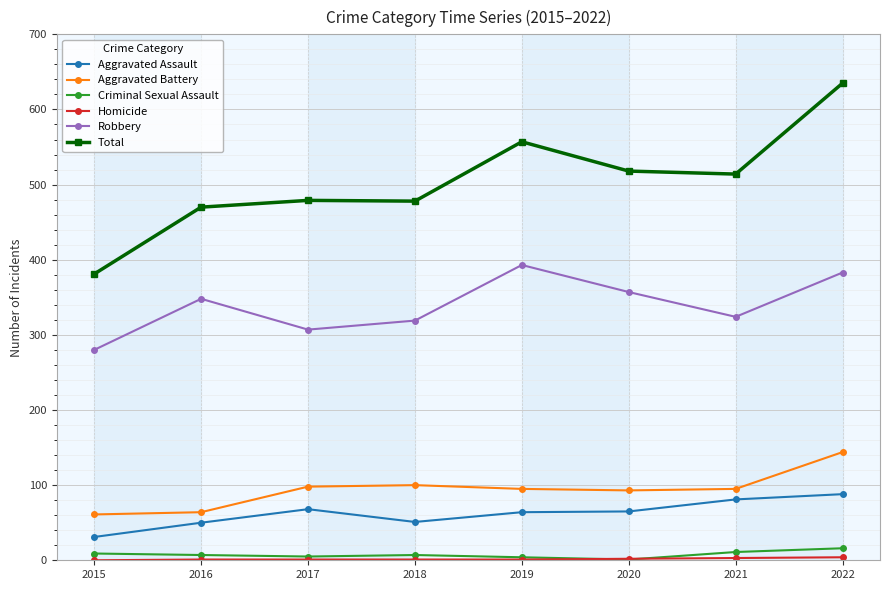

Which series has the widest spread of values?

Total